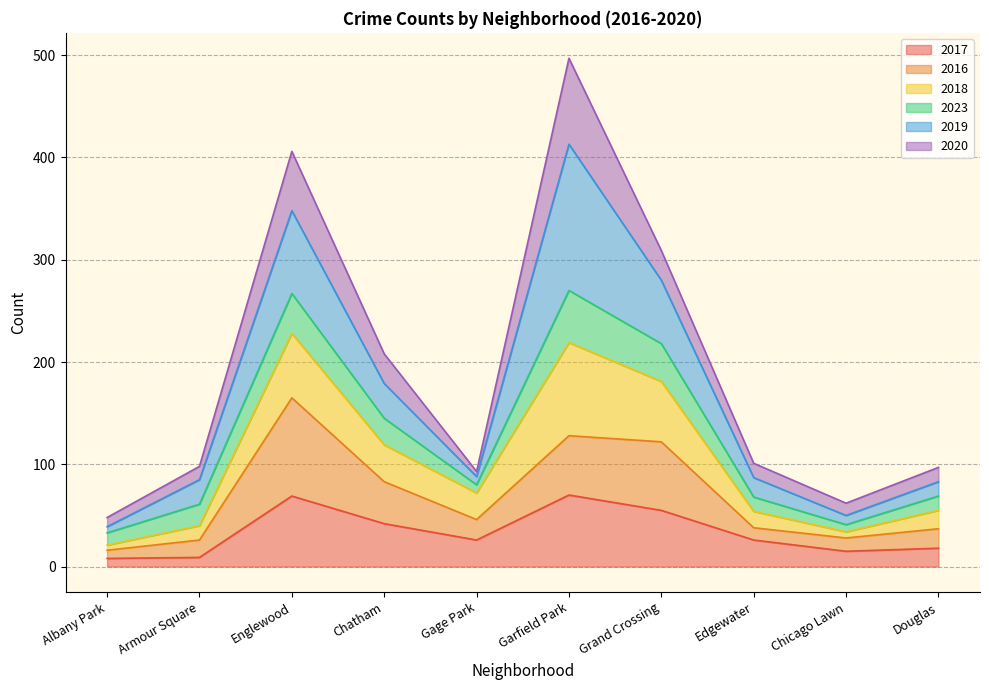

How many data points in 2017 are above 26?

4